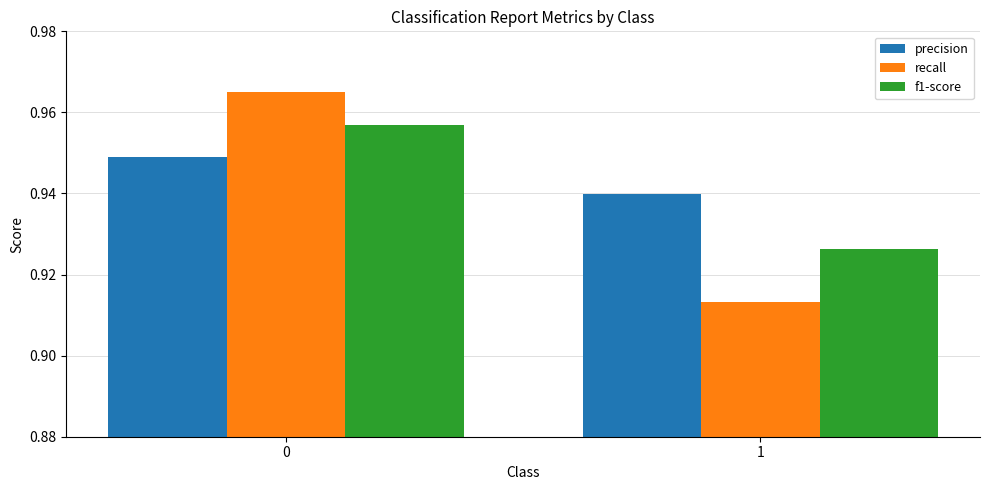

Which series changed the most between 0 and 1?

recall